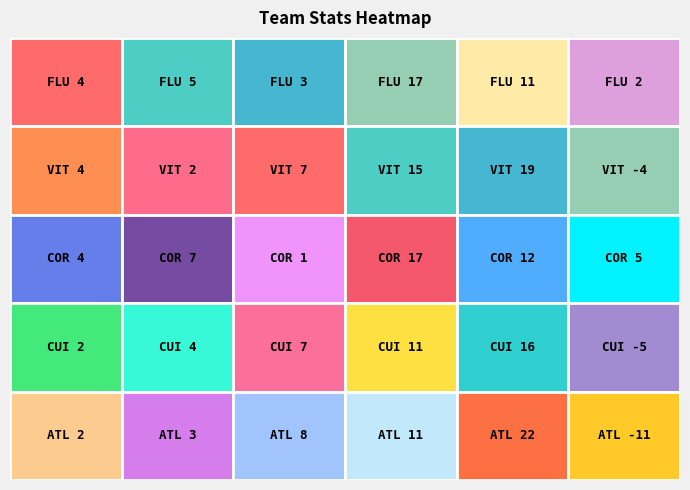

What is the maximum value shown in the chart?

22